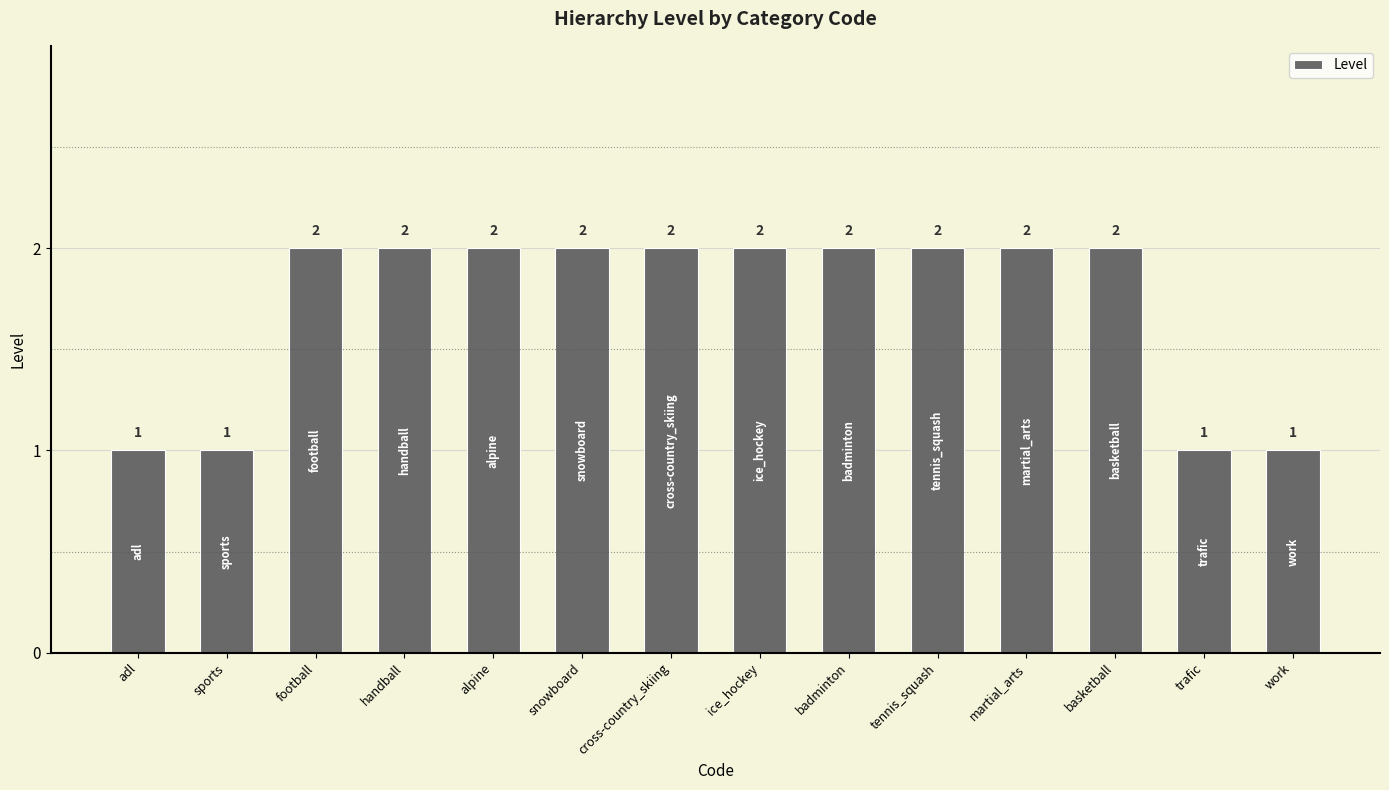

The chart shows a value of 1 at sports. True or false?

True